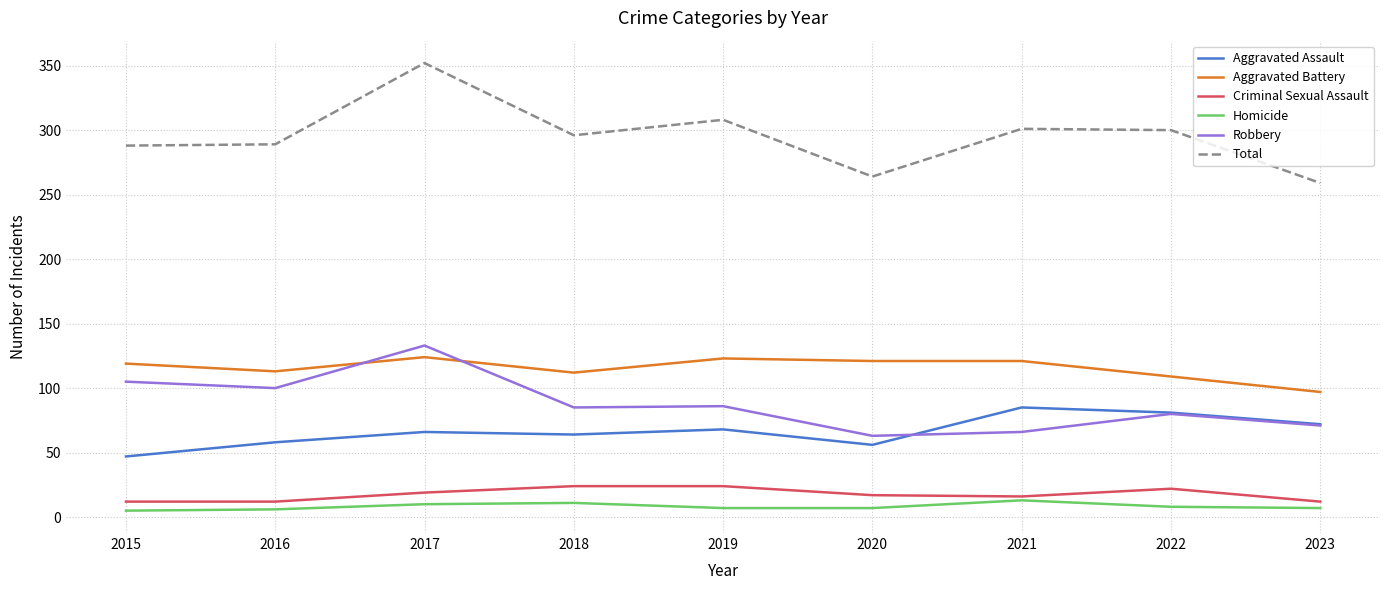

True or false: Homicide has more than 0 points higher than both neighbors.

True